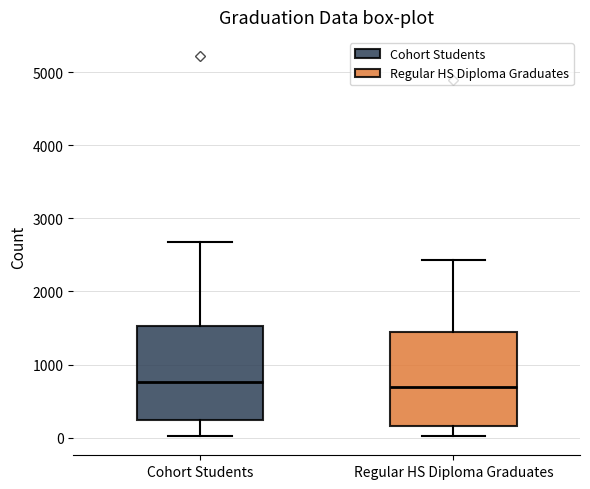

Where does the median line of the box for Regular HS Diploma Graduates sit on the y-axis? The values are not printed on the chart, so give them approximately, as read against the axis.

700